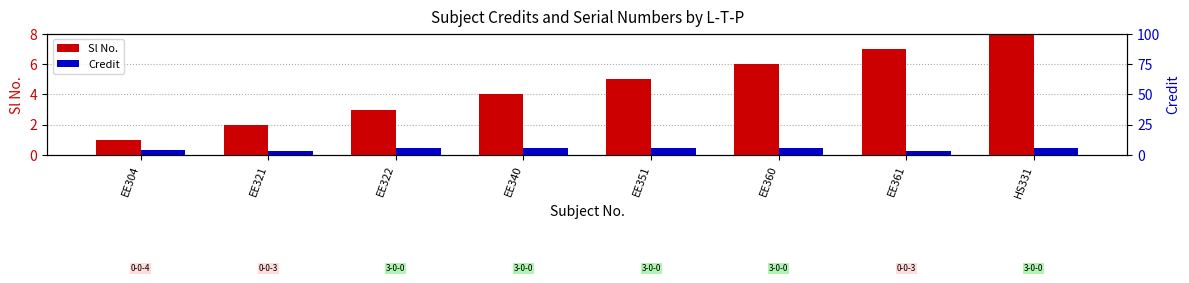

Does the chart contain any negative values?

No